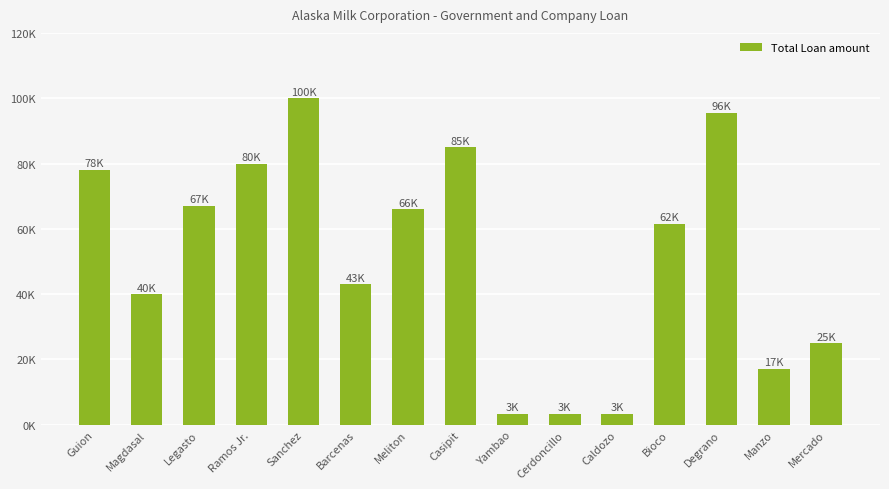

Which category has the lowest value across all series?

Yambao